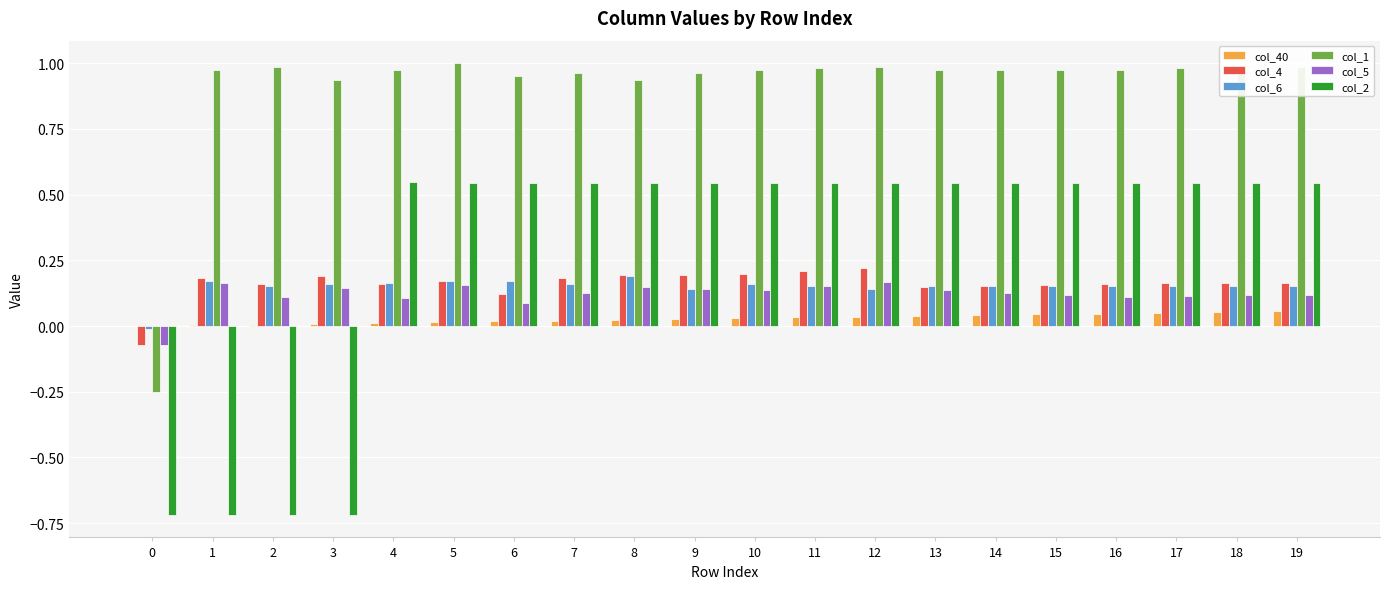

The col_4 series shows 0.2 at 8. True or false?

True